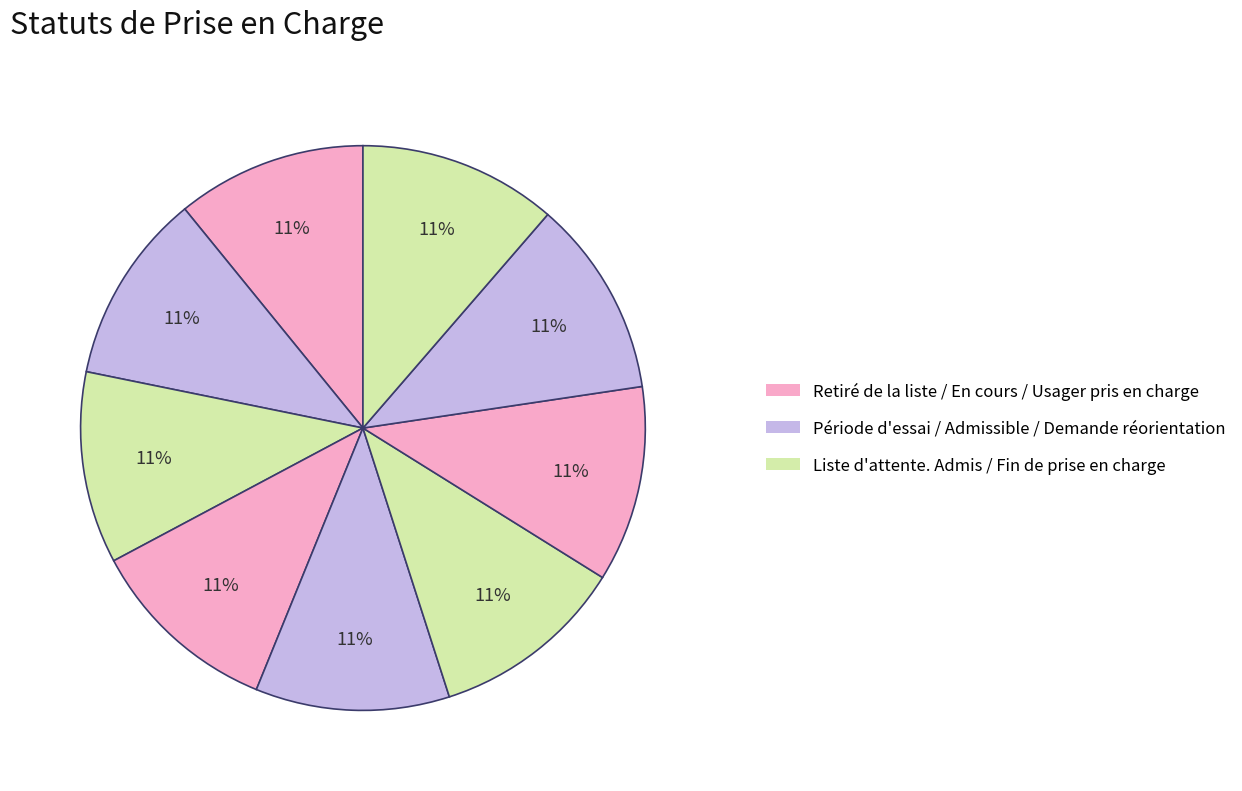

Which category has the smallest portion of the pie?

Retiré de la liste d'attente